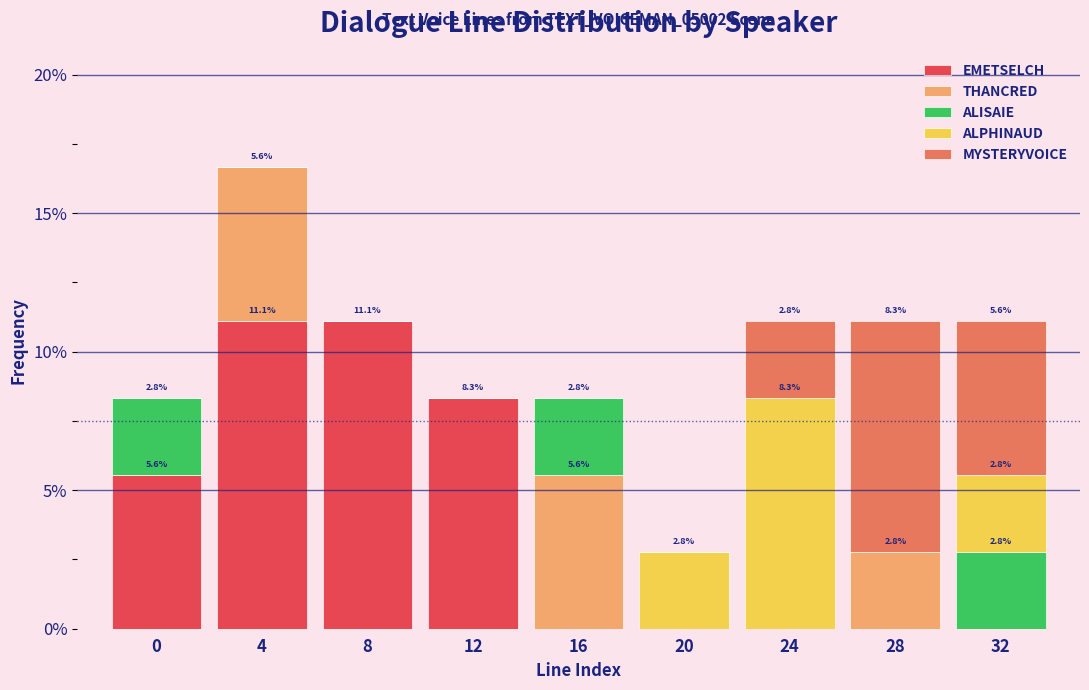

At which category is the sum across all series the highest?

4